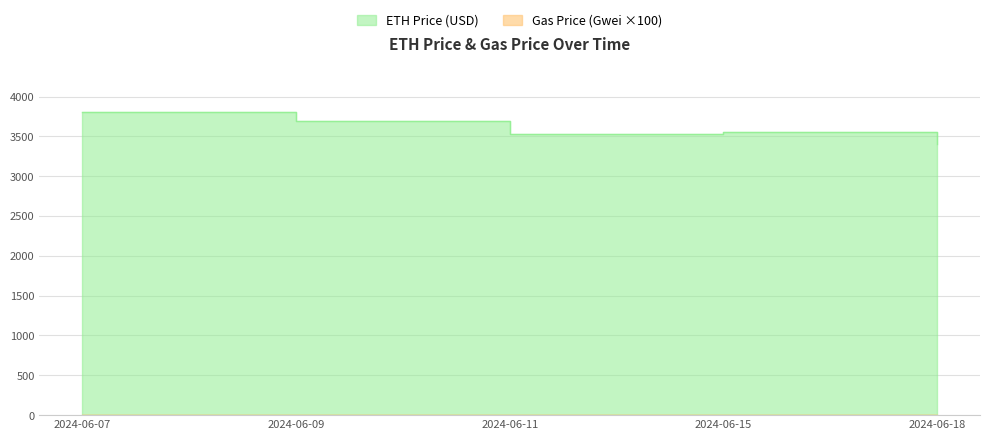

Does the chart display data point markers on the line(s)?

No